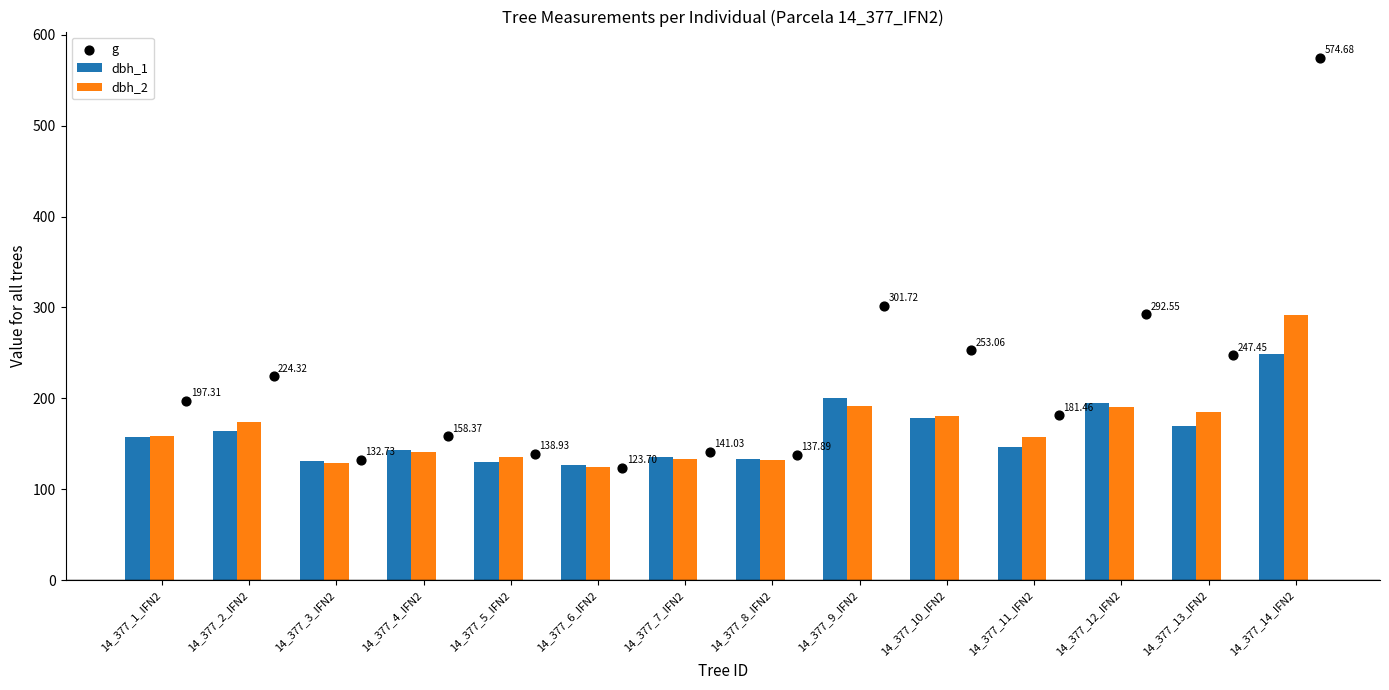

Which series reaches the maximum Y coordinate?

g